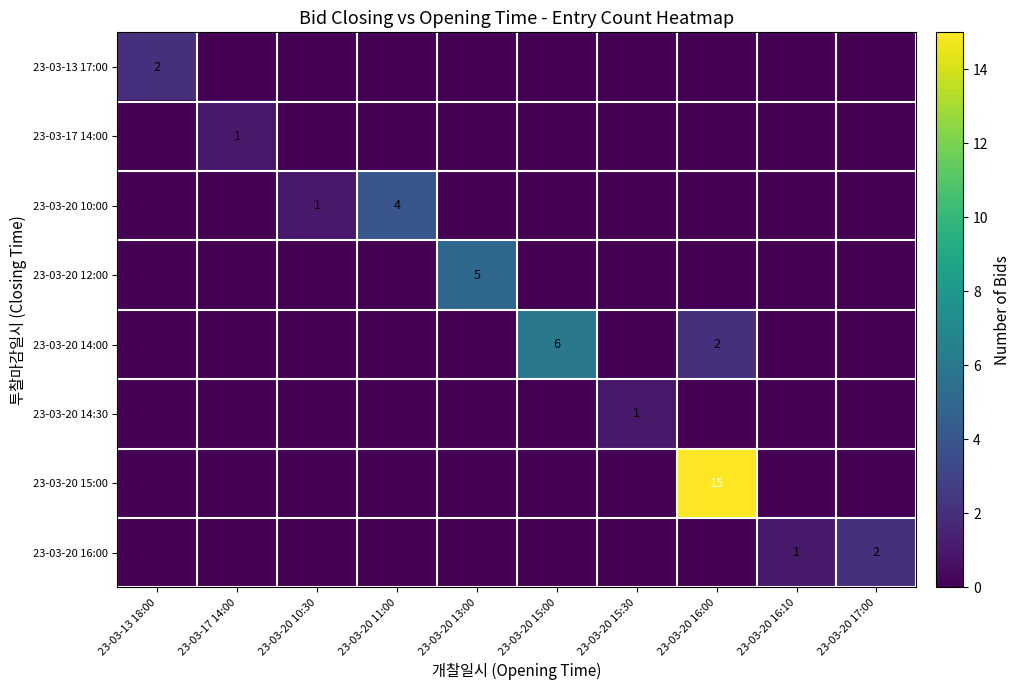

How many distinct data groups are displayed?

8